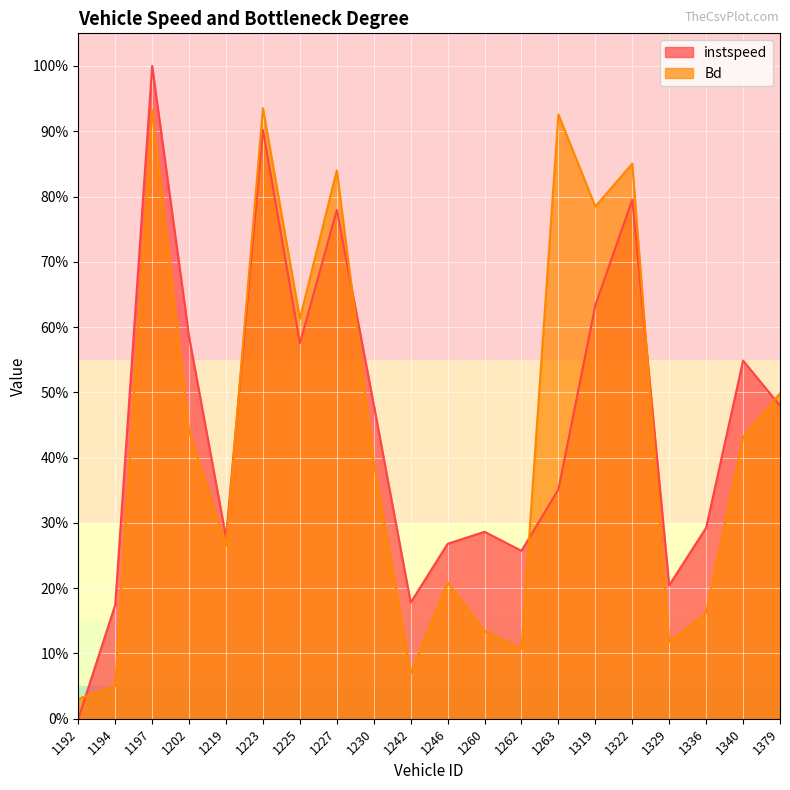

What are all the series names shown in the legend?

instspeed, Bd